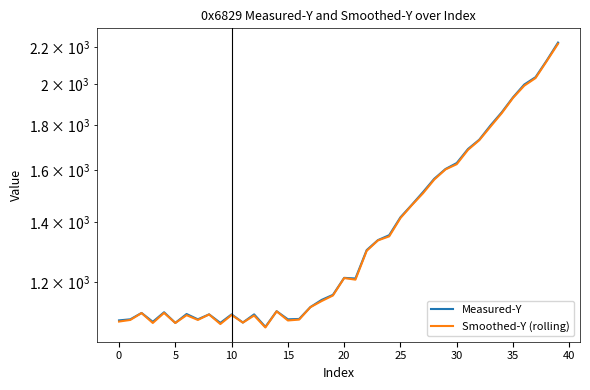

What is the value of the Smoothed-Y (rolling) point at the 34th from the left?

1791.6